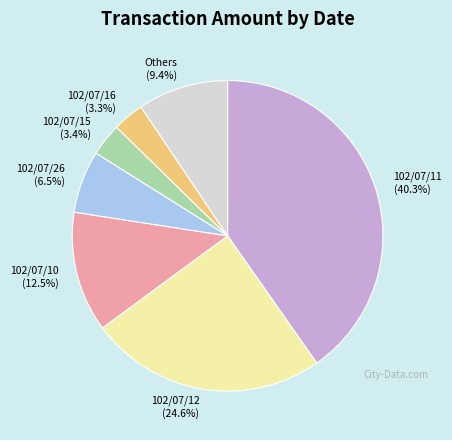

To the nearest percent, what is the difference between the largest and smallest slice percentages?

37%